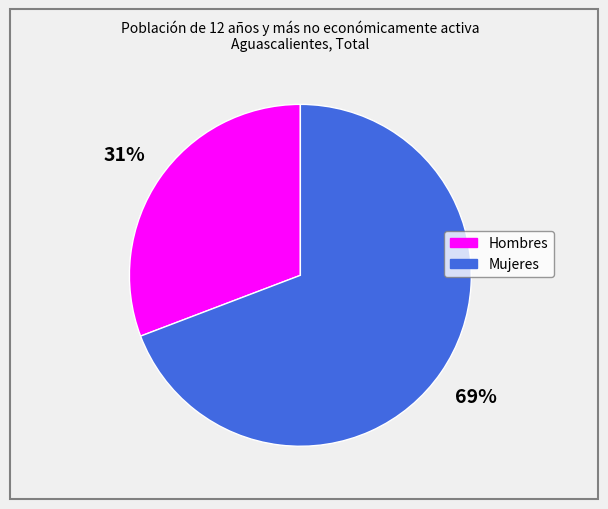

Approximately how many times larger is the value at Hombres compared to Mujeres?

0.4